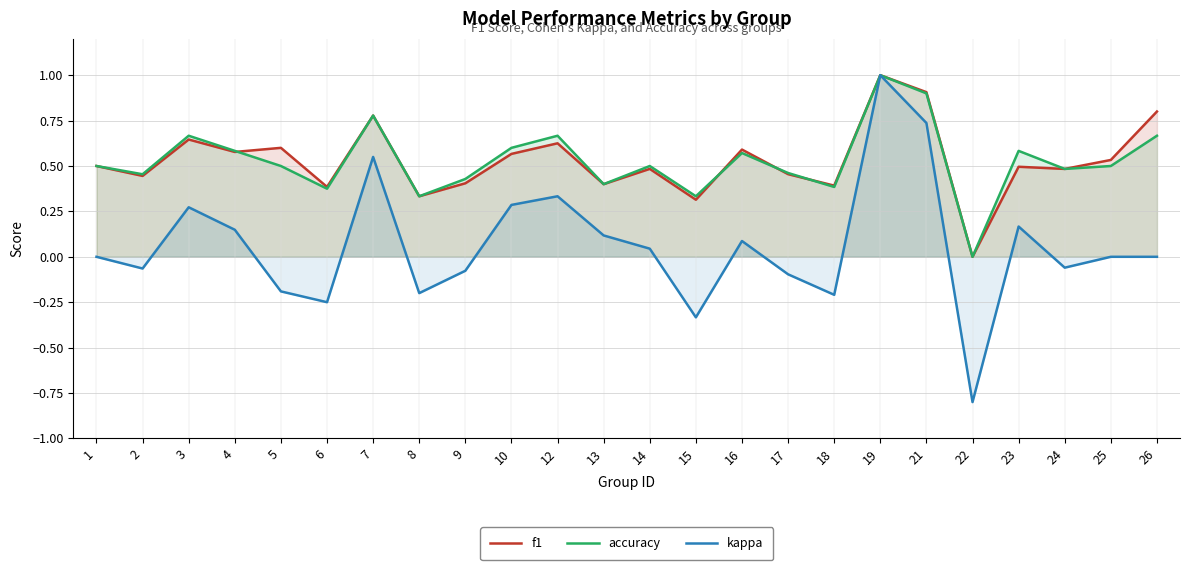

True or false: f1 has a value of 0.9 at 21.

True